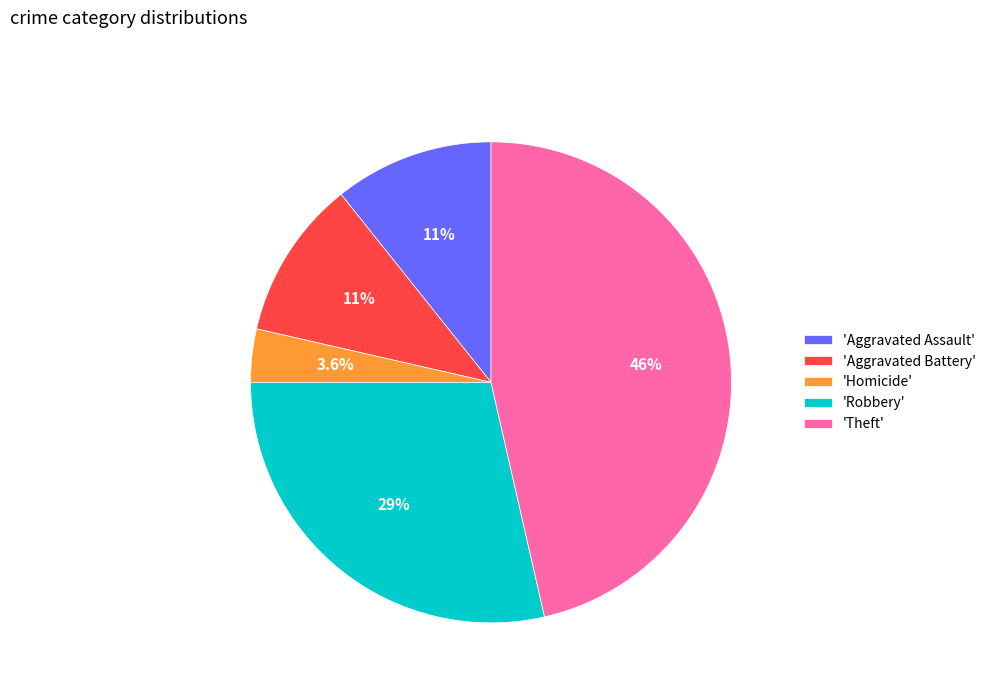

What is the smallest slice in the pie chart?

'Homicide'